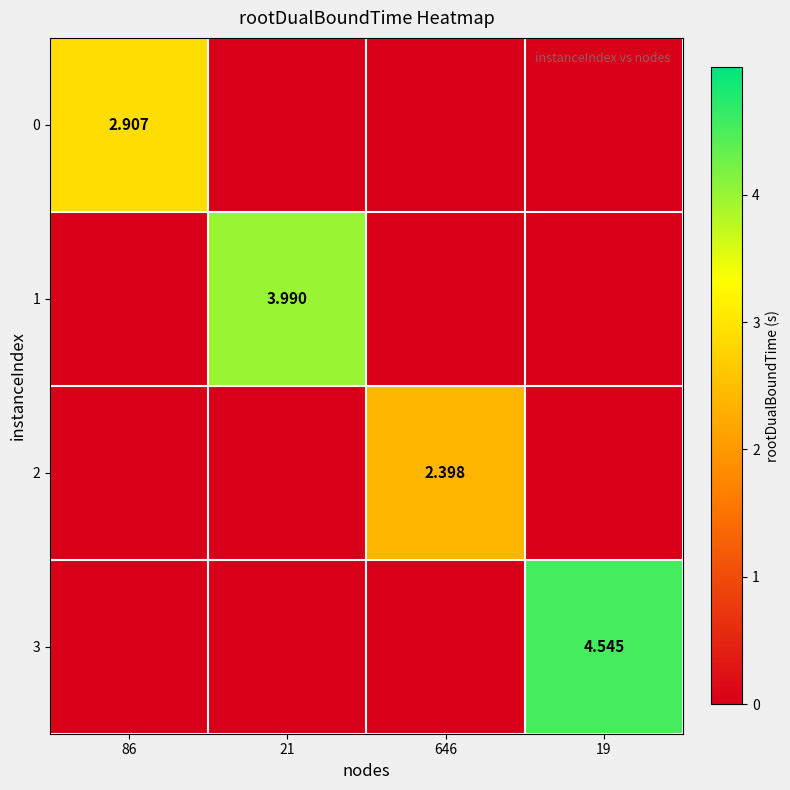

What is the spread (max minus min) of values at 86?

2.9